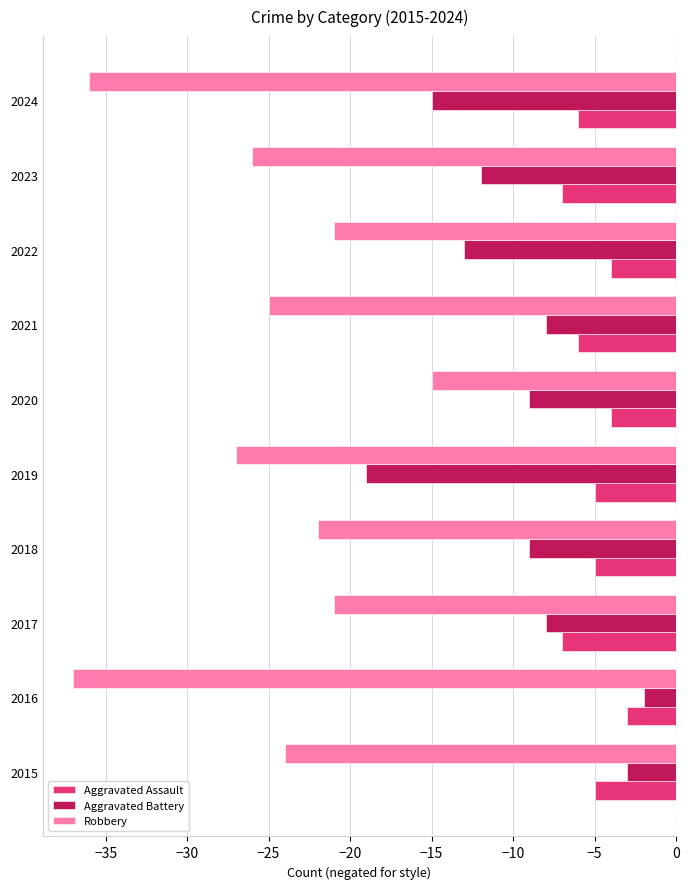

Is the value of Robbery at 2021 greater than the value of Aggravated Battery at 2016?

No